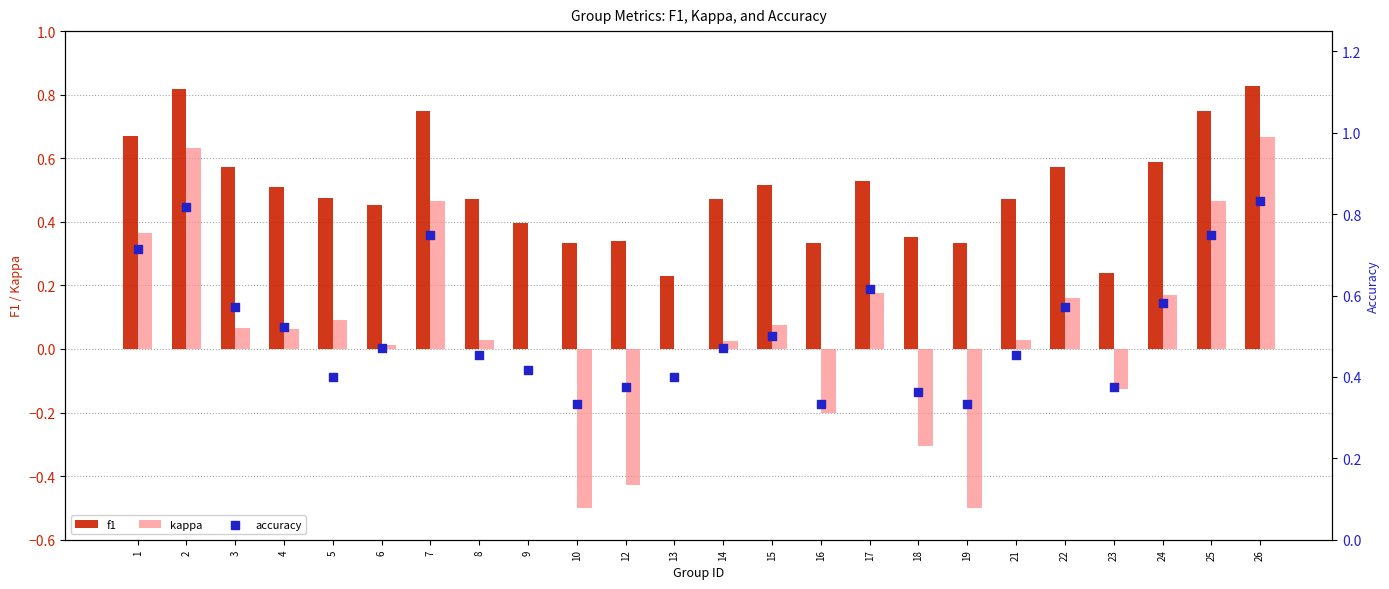

What are all the series names shown in the legend?

f1, kappa, accuracy